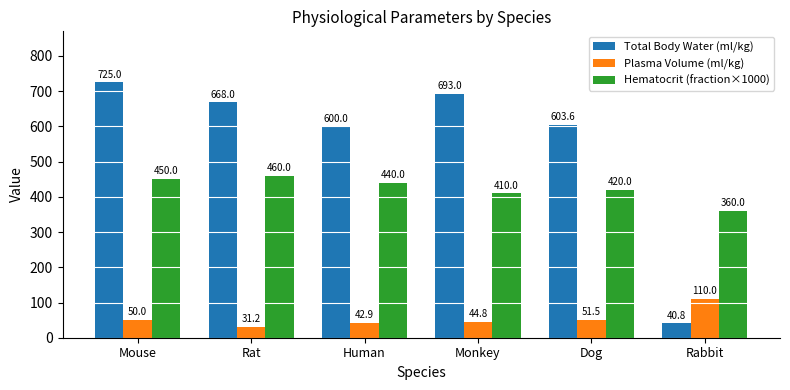

Read the Plasma Volume (ml/kg) value at Monkey.

44.8